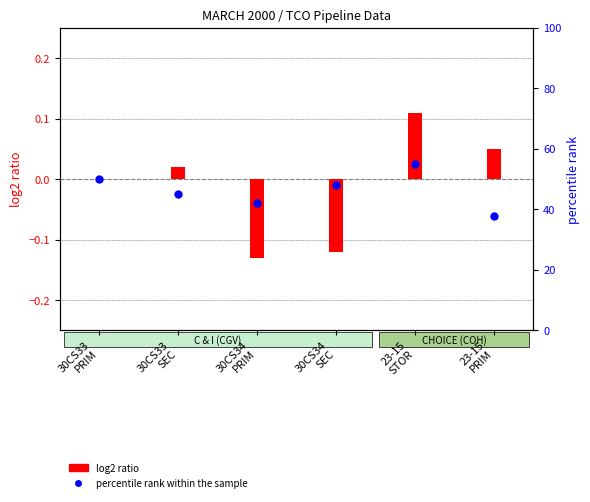

Which series contains the highest Y value?

percentile rank within the sample